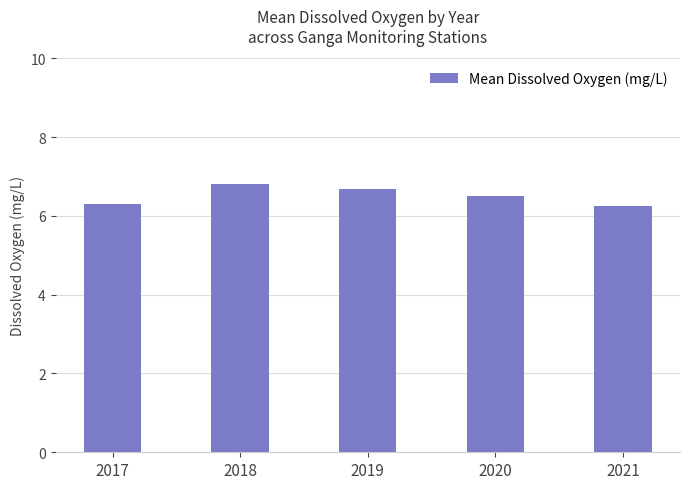

Approximately how many times larger is the value at 2019 compared to 2017?

1.1